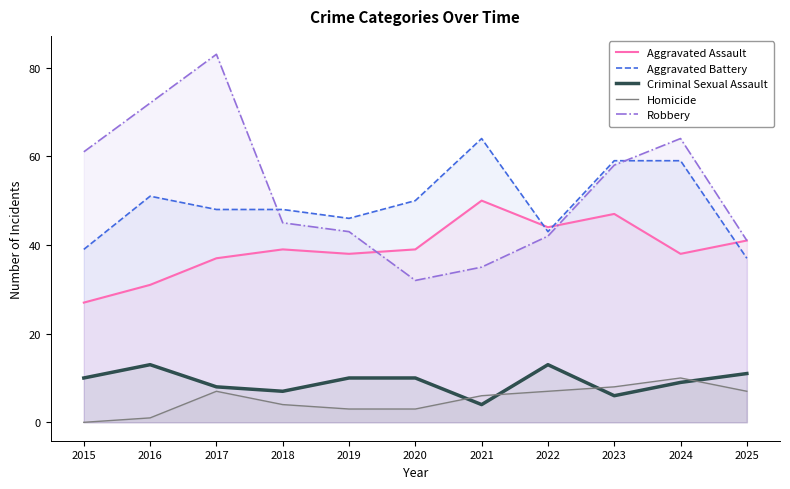

At which label is Robbery closest to 57?

2023